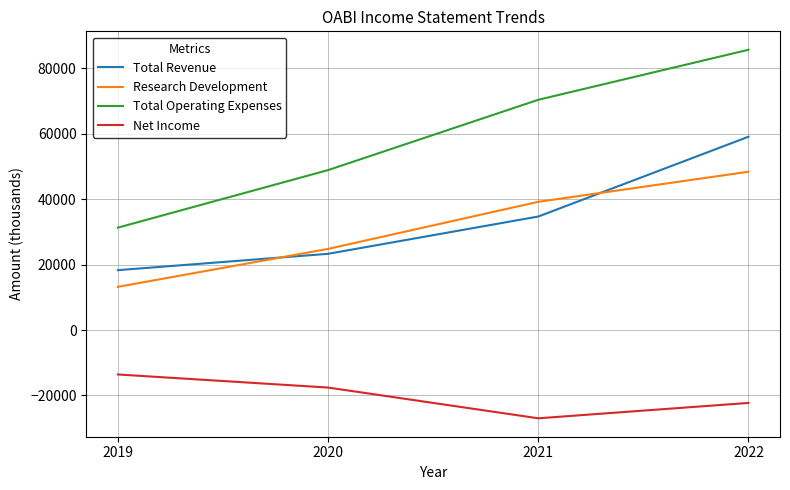

The value of Total Operating Expenses at 2022 is 85700. True or false?

True